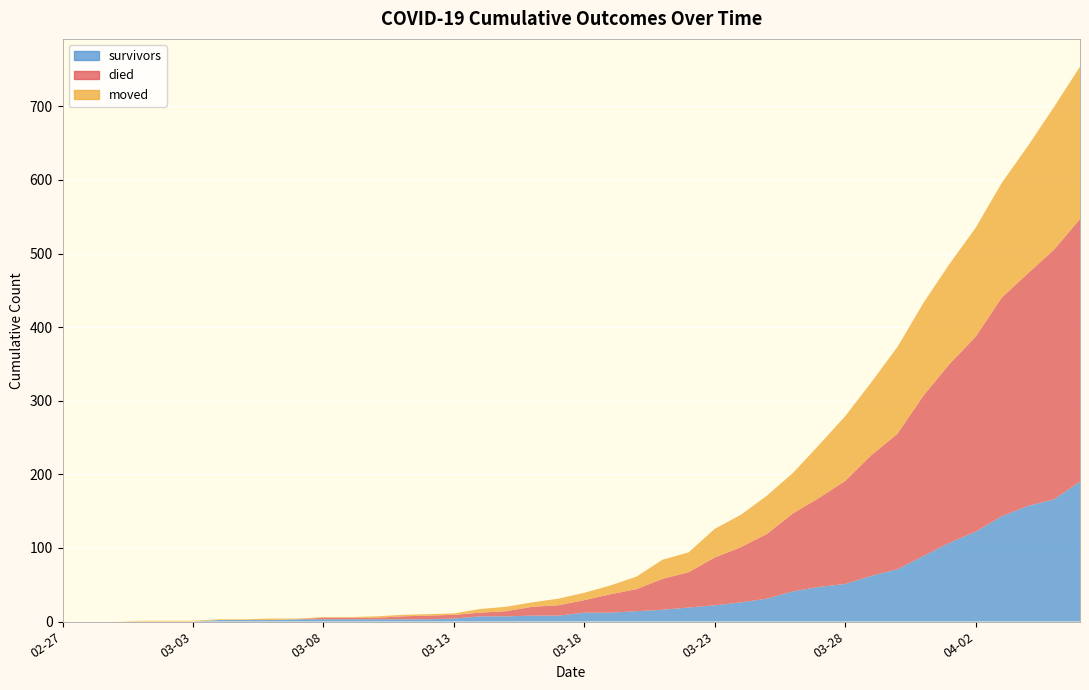

Reading left to right, extract all data points from this chart.

survivors: 0	0	0	0	0	0	2	2	2	3	3	3	3	3	3	4	7	7	8	8	12	12	14	16	19	22	26	31	41	47	51	62	71	89	107	122	143	157	166	190
died: 0	0	0	0	0	0	0	0	0	0	2	2	2	4	5	5	5	7	12	14	17	25	30	42	48	65	75	88	106	121	140	164	184	218	243	265	297	316	339	357
moved: 0	0	0	1	1	1	1	1	2	1	1	1	2	2	2	2	5	6	6	9	10	12	17	26	27	39	44	52	55	72	88	99	118	126	136	148	156	173	194	207